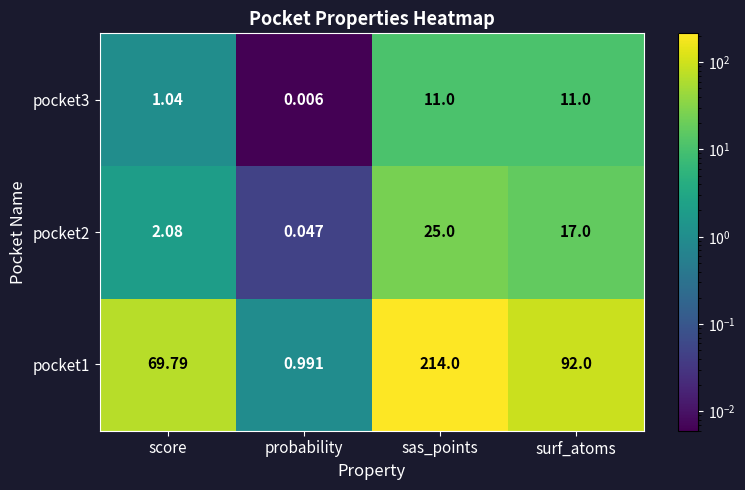

At how many categories does at least one series exceed 0?

4